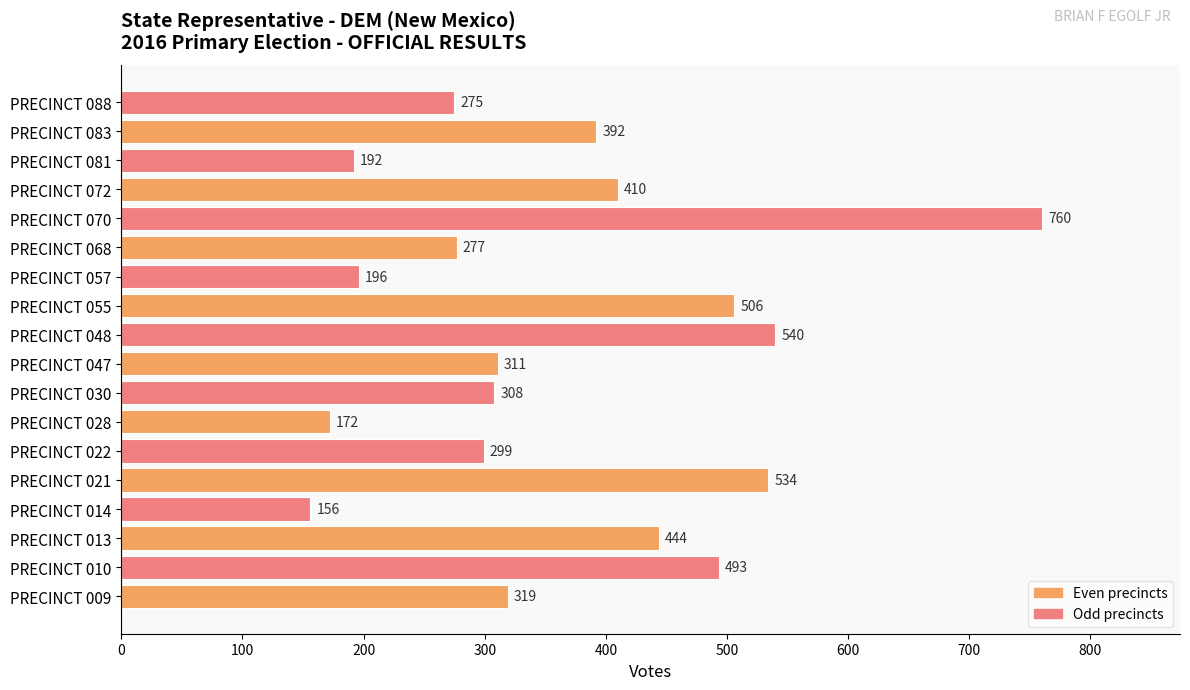

Which category has the highest value across all series?

PRECINCT 070